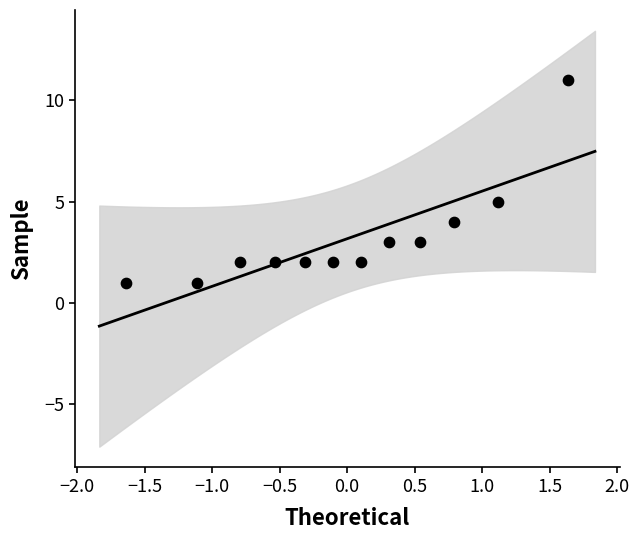

What Y value in the scatter plot is closest to 6?

5